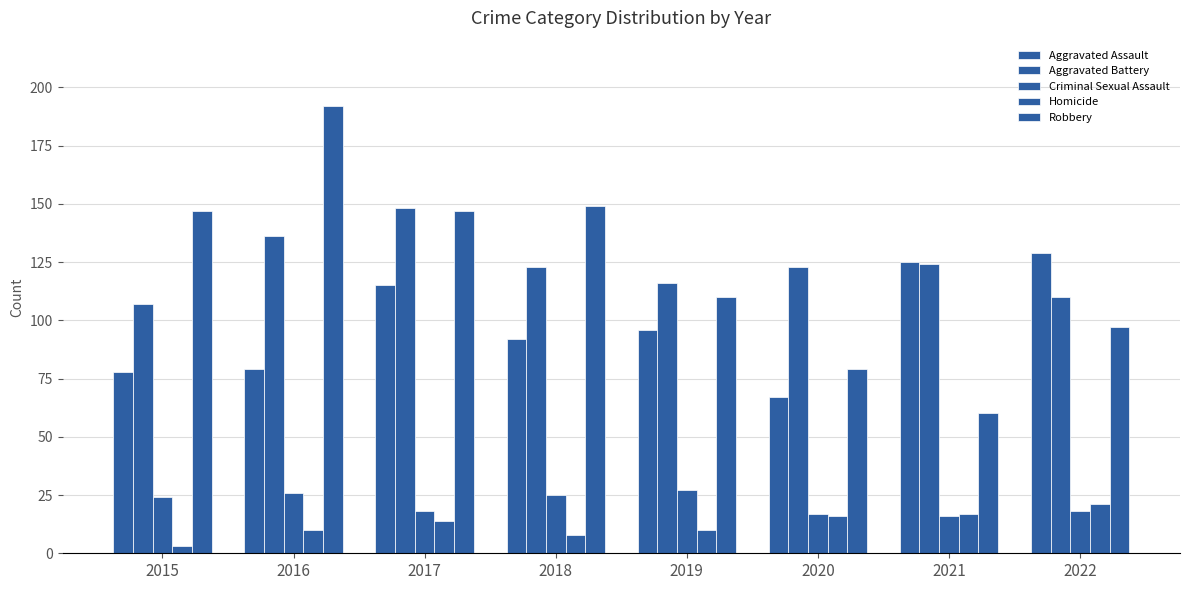

Does the chart contain any negative values?

No